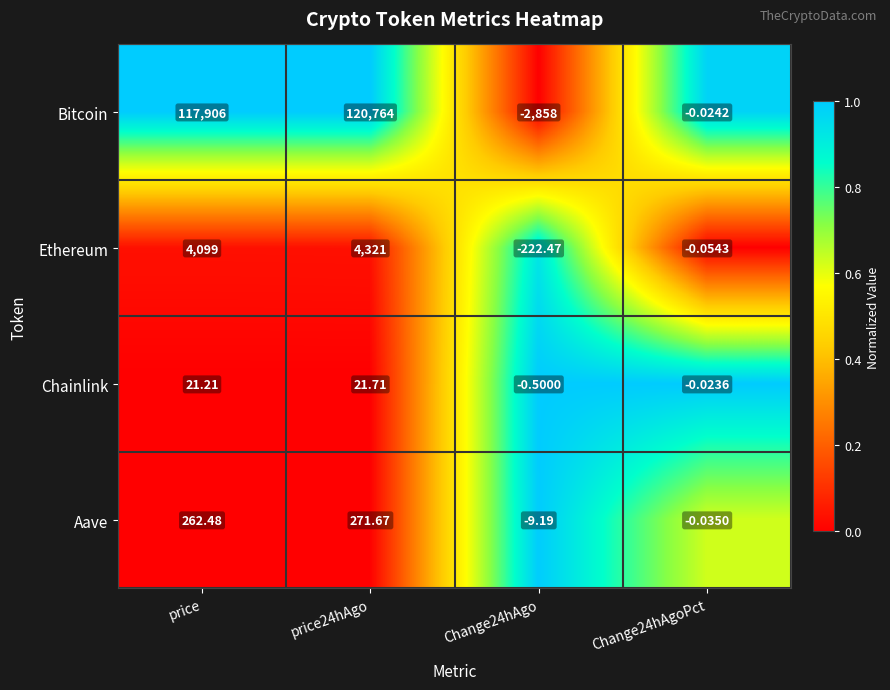

Which series changed the most between Change24hAgo and Change24hAgoPct?

Bitcoin